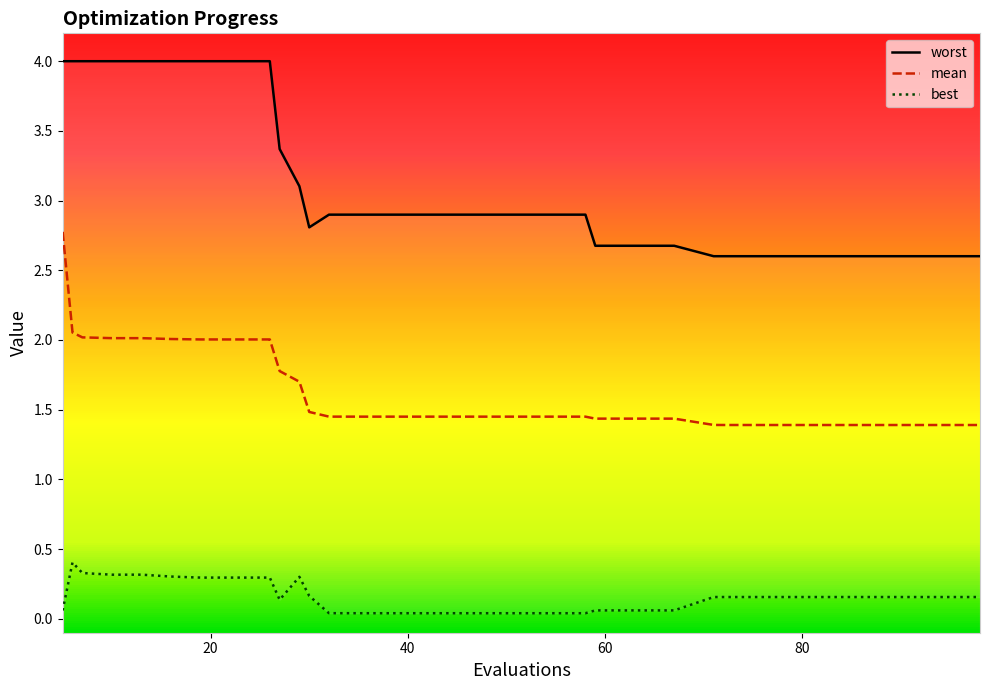

True or false: worst has a value of 2.9 at 32.

True